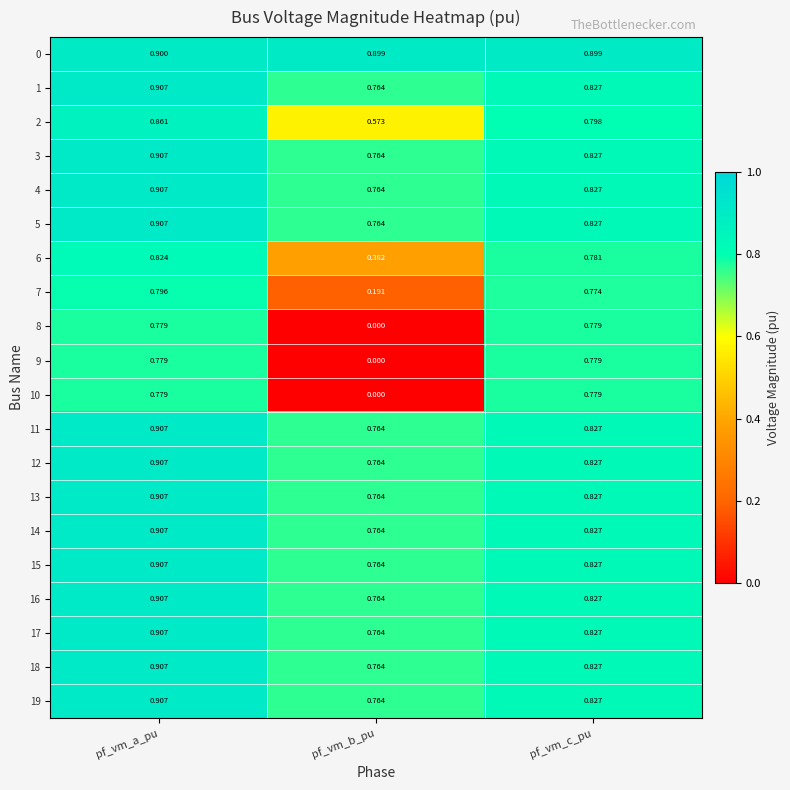

Which label corresponds to the largest value in the chart?

pf_vm_a_pu